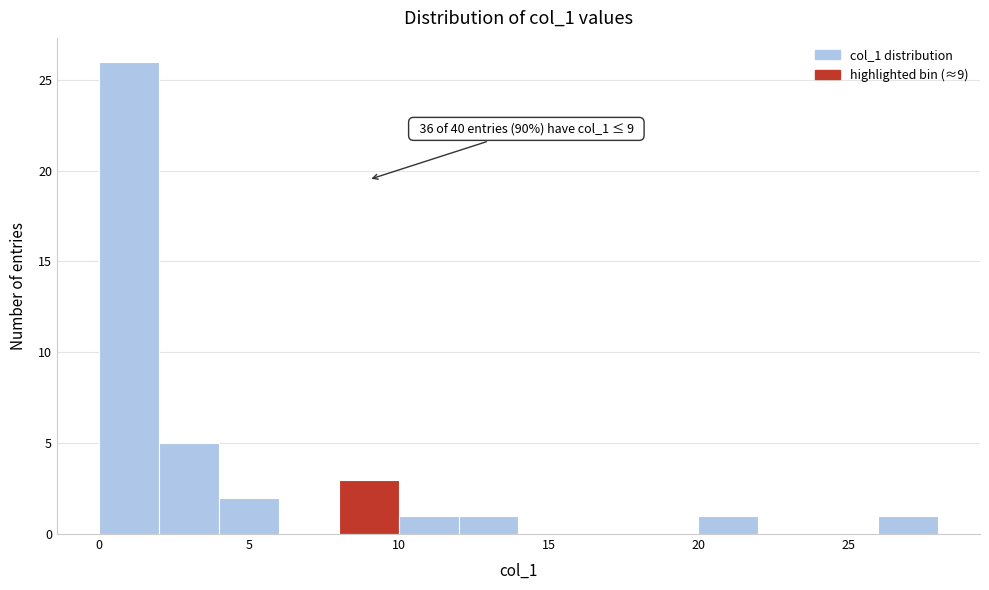

Which range on the x-axis has the tallest bar?

0 to 2